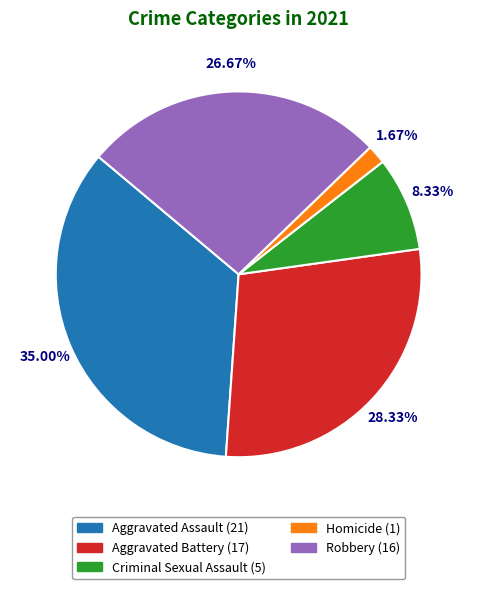

How many segments does this pie chart have?

5